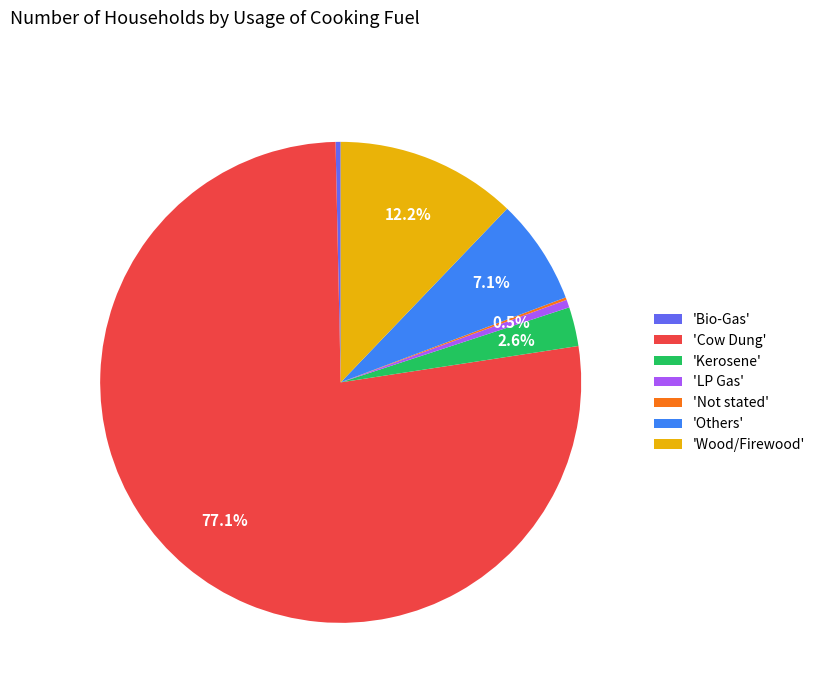

Is there a majority slice in this chart?

Yes